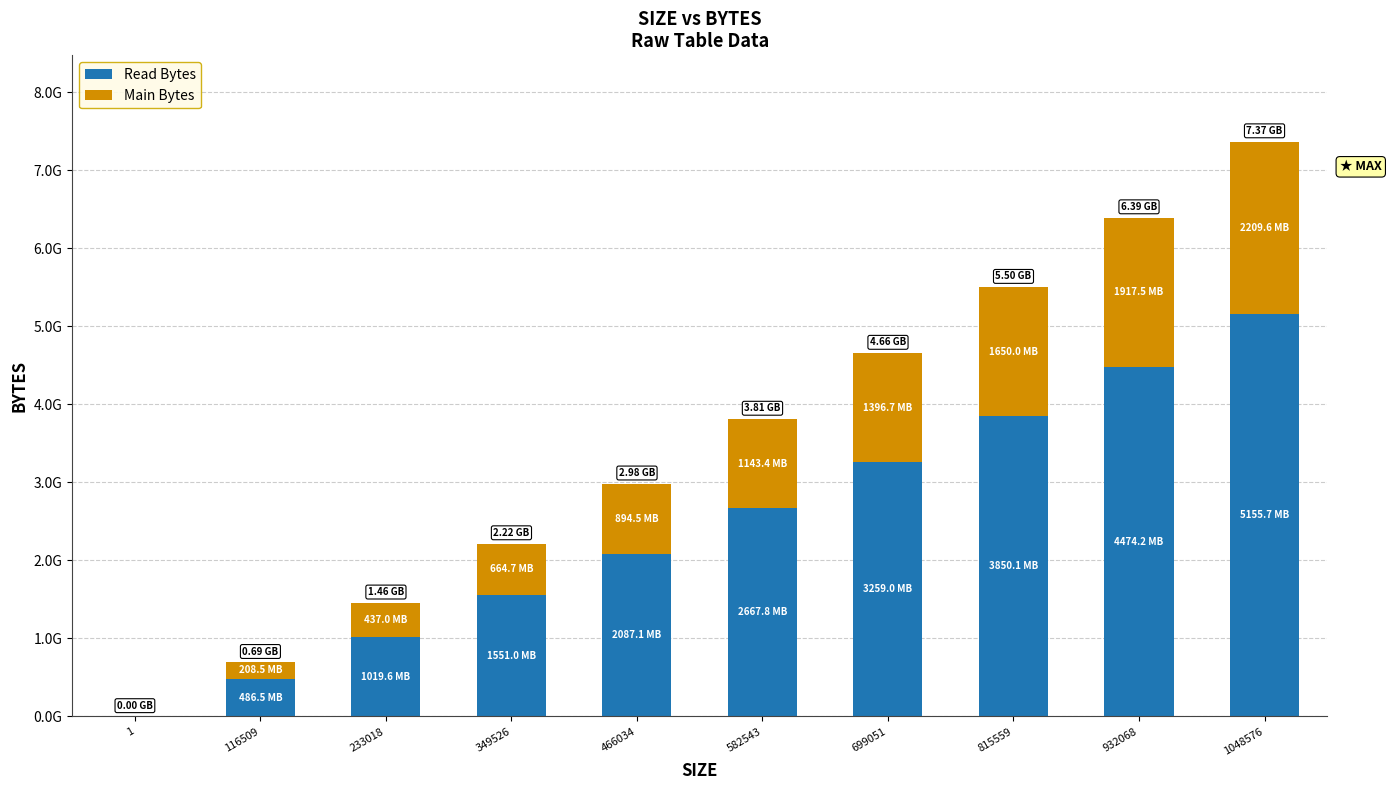

At which label does Read Bytes reach its minimum?

1